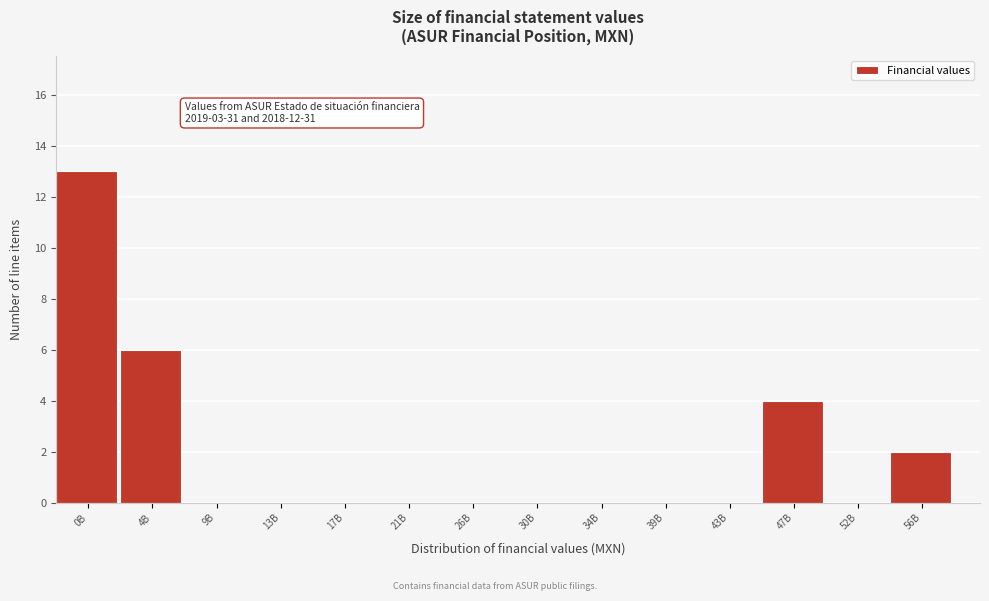

Reading left to right, transcribe all the data shown in this chart.

0B=13	4B=6	9B=0	13B=0	17B=0	21B=0	26B=0	30B=0	34B=0	39B=0	43B=0	47B=4	52B=0	56B=2